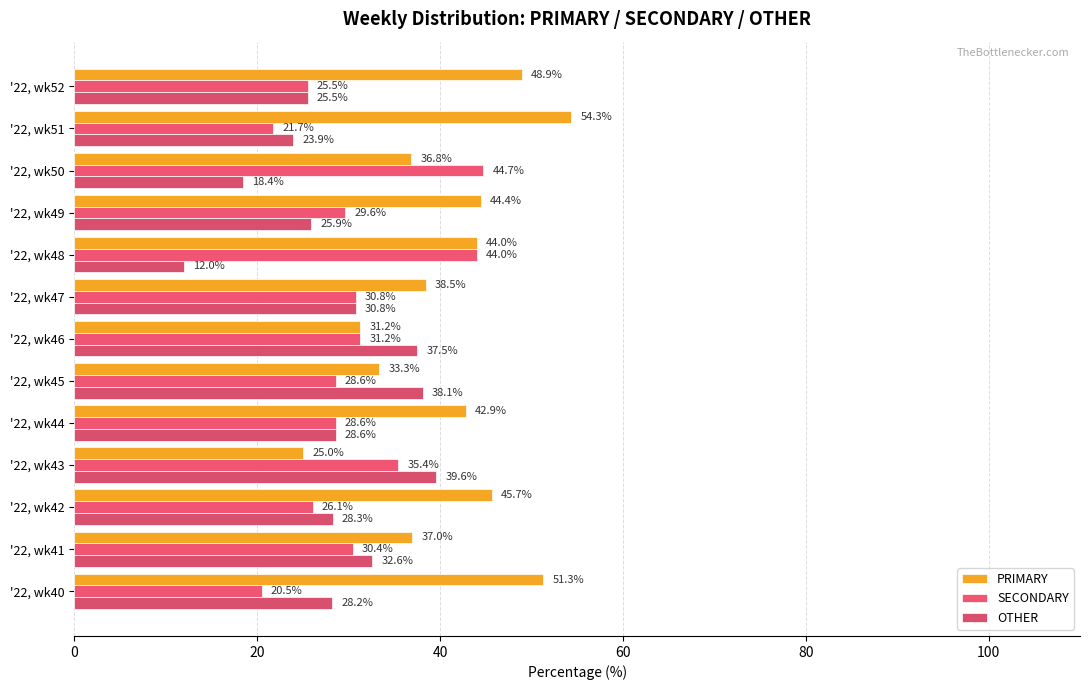

Which category has the lowest value across all series?

'22, wk48